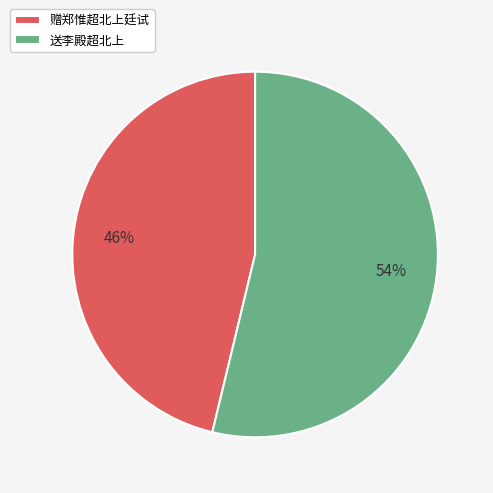

Which slice is the largest?

送李殿超北上